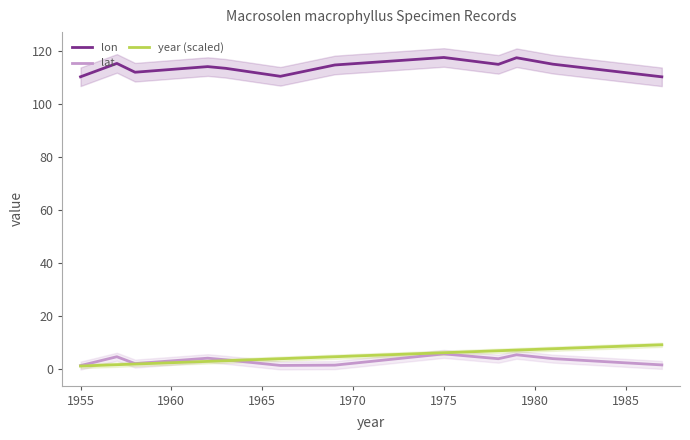

The lon series shows 69.7 at 1955. True or false?

False